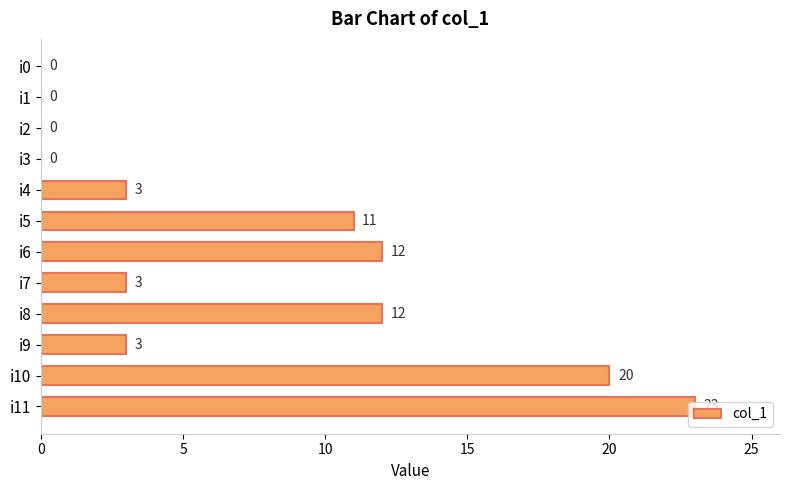

What is the average value?

7